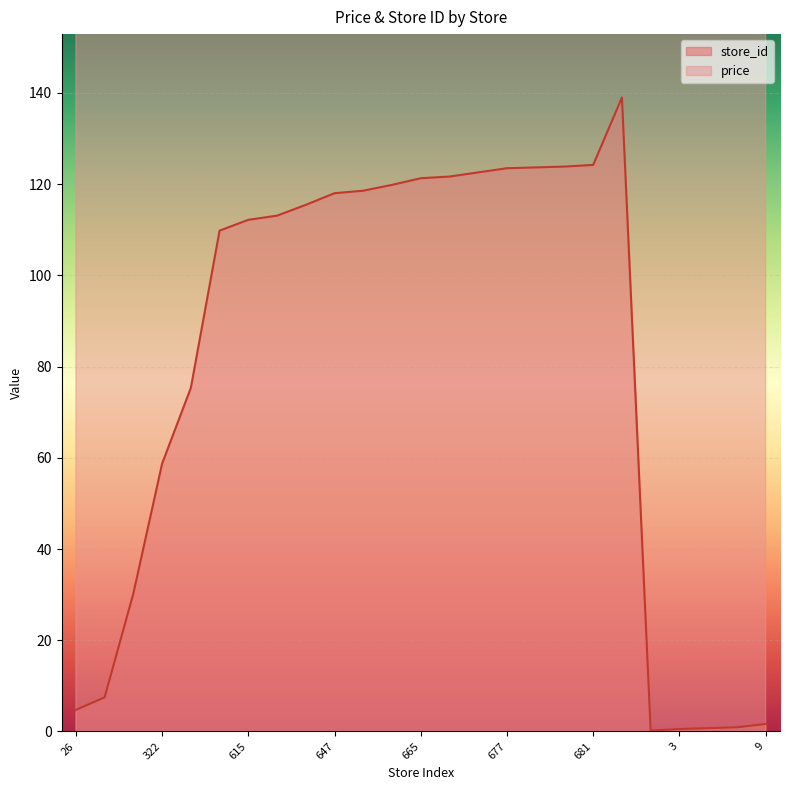

What position from the right is 657?

14